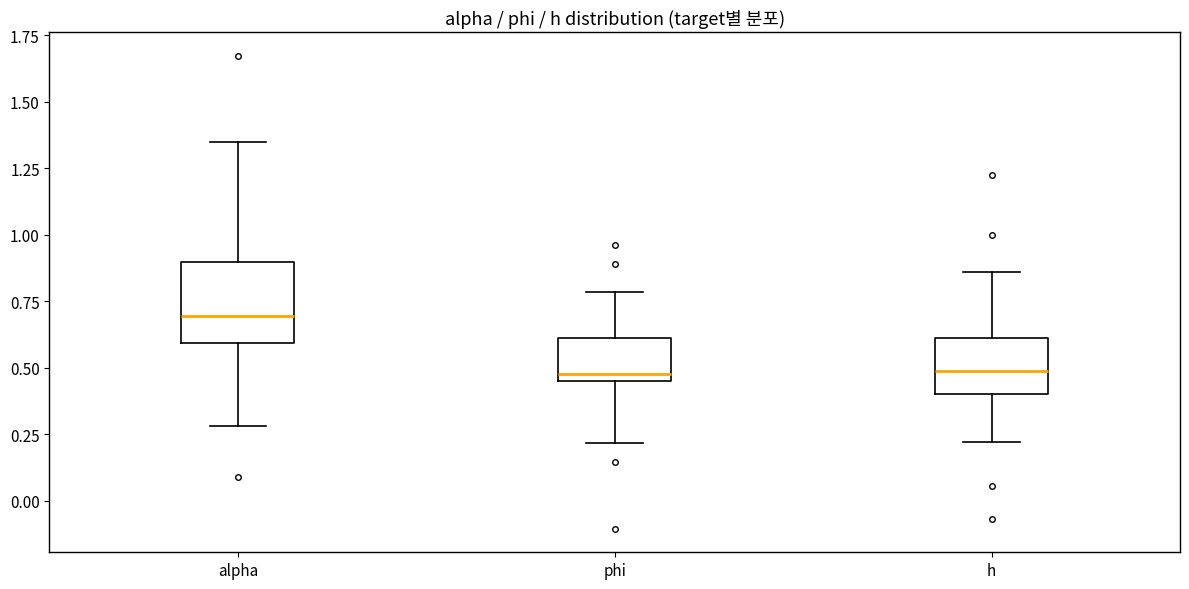

Where does the median line of the box for alpha sit on the y-axis? The values are not printed on the chart, so give them approximately, as read against the axis.

0.70